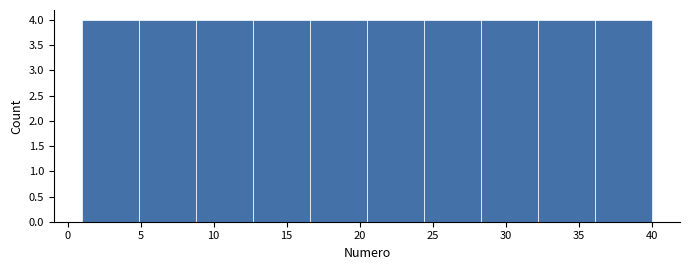

Reading left to right, list every bar in this chart as the range it spans on the x-axis followed by its height. Neither the bar edges nor the heights are printed on the chart, so give them approximately, as read against the axes.

1.0 to 4.9: 4
4.9 to 8.8: 4
8.8 to 12.7: 4
12.7 to 16.6: 4
16.6 to 20.5: 4
20.5 to 24.4: 4
24.4 to 28.3: 4
28.3 to 32.2: 4
32.2 to 36.1: 4
36.1 to 40.0: 4